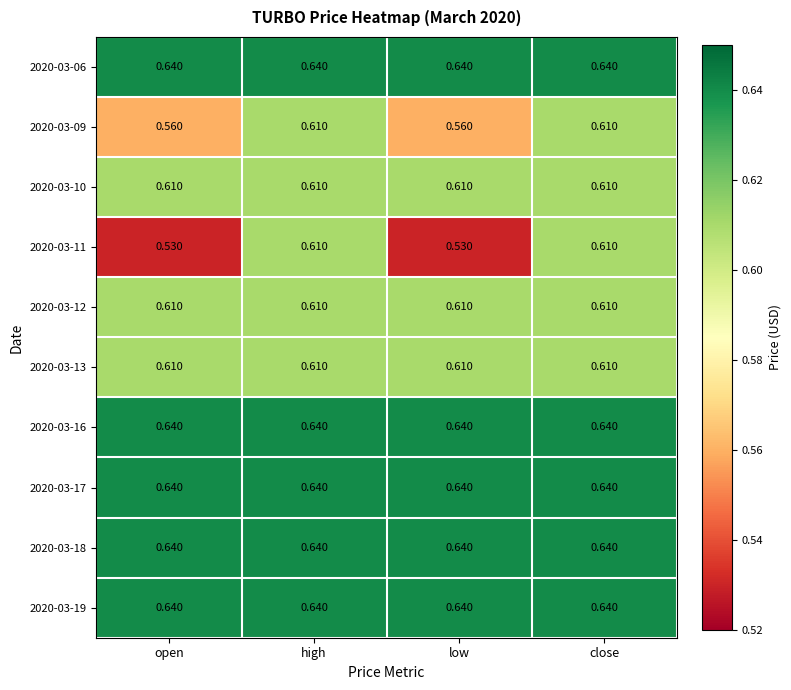

How many data points does each series have?

4